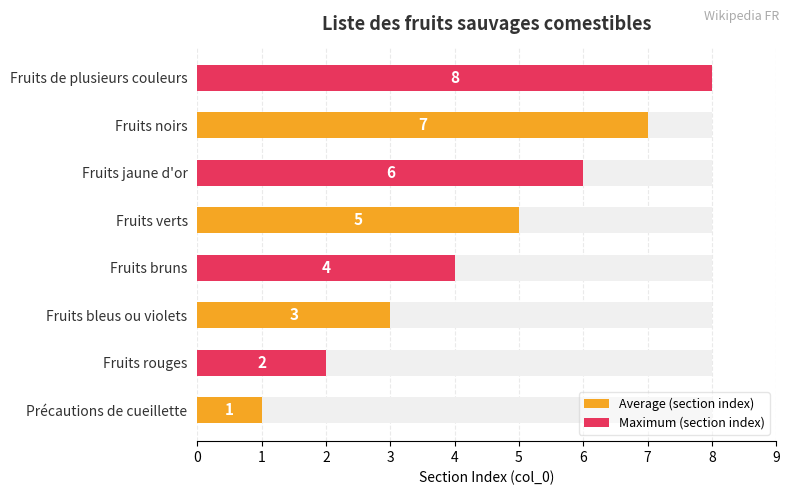

What is the value of the Average (section index) bar at the 2nd from the left?

3